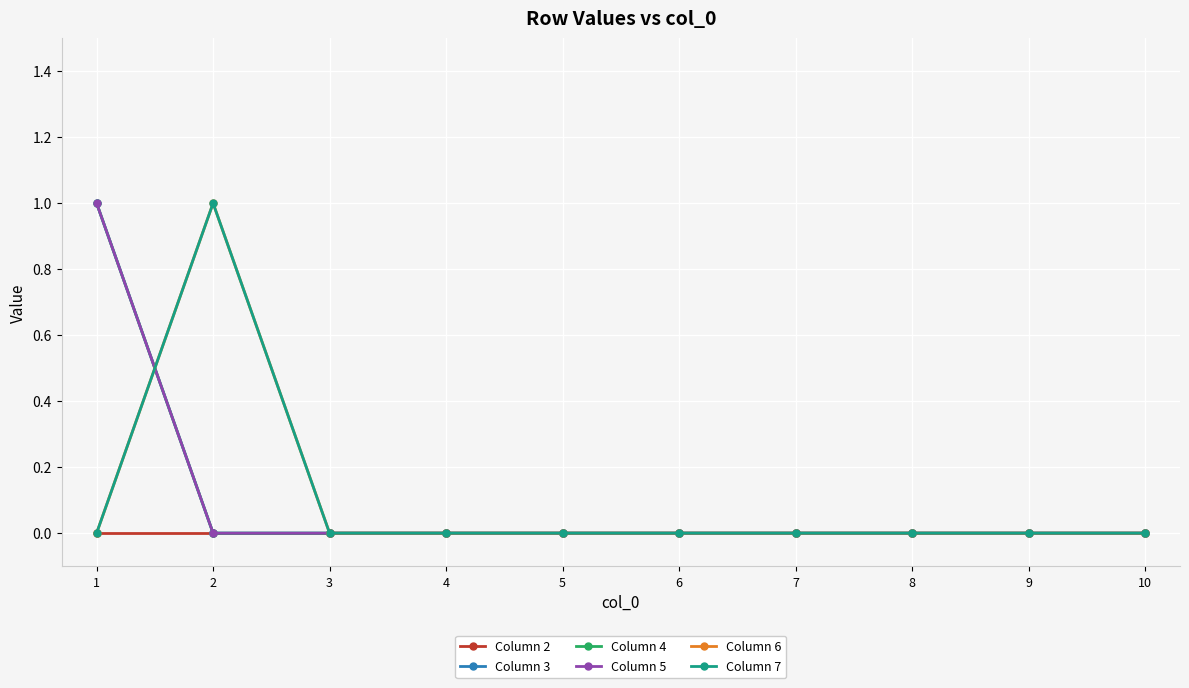

Does the chart have visible grid lines?

Yes